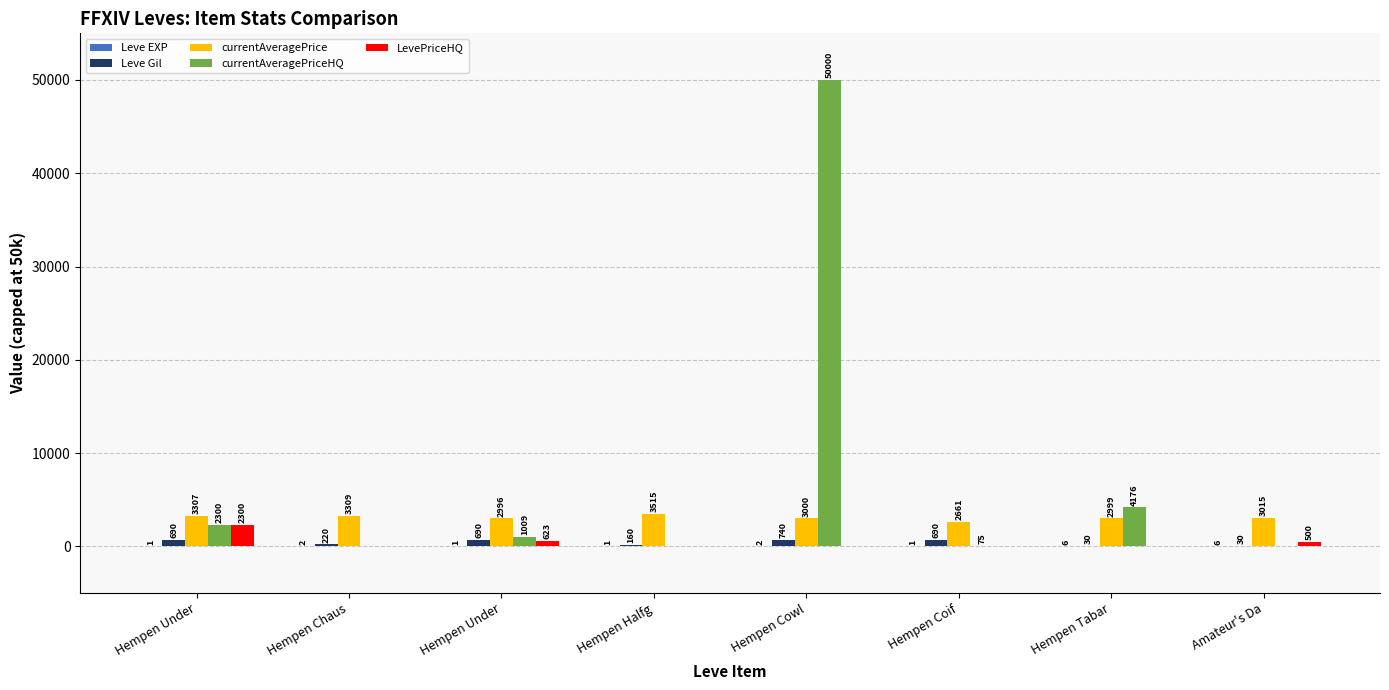

The value of Leve EXP at Hempen Coif is 1. True or false?

True